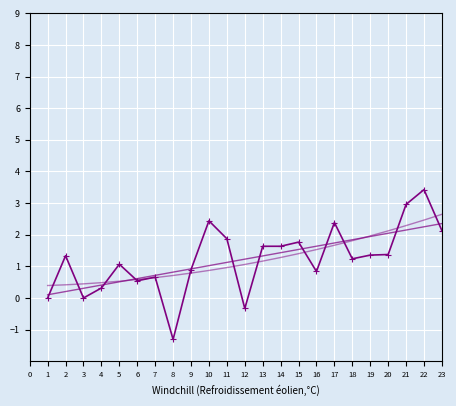

What is the difference between the maximum and minimum values?

4.7